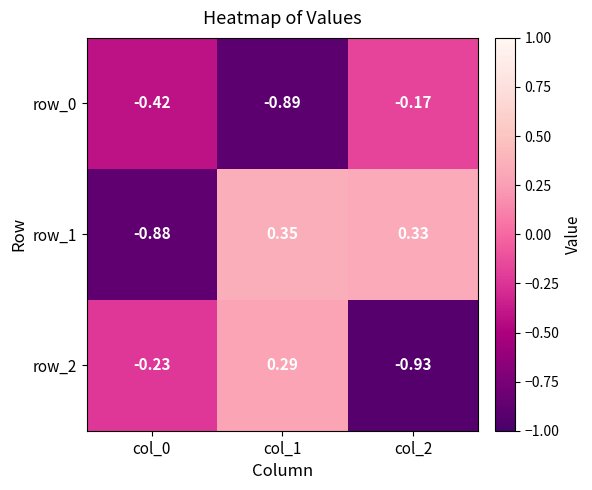

Where is row_2 nearest to the value 0?

col_0